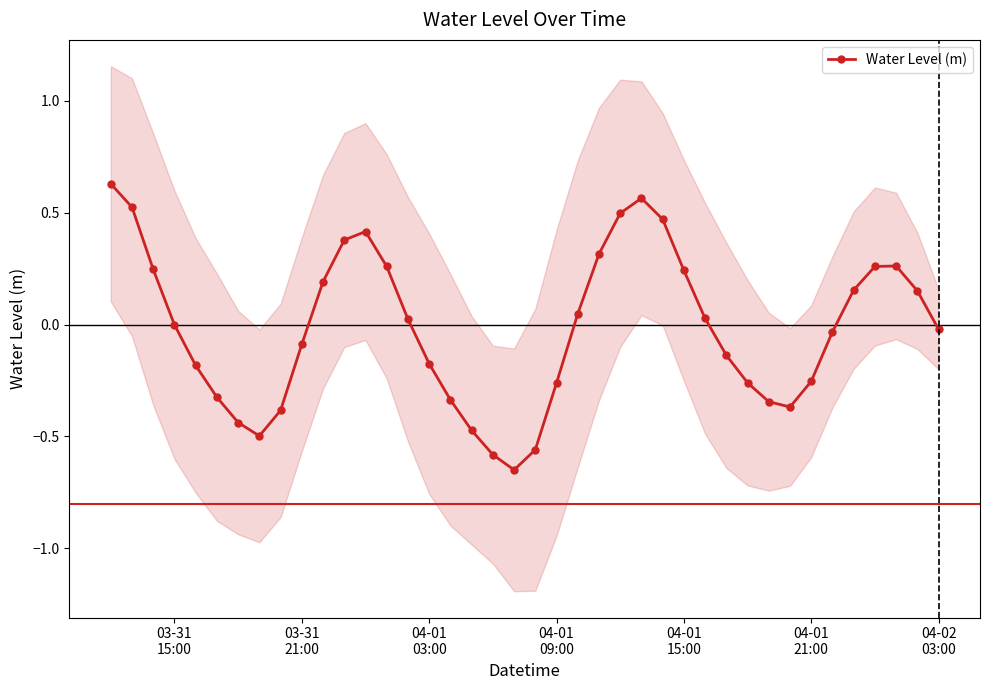

In Water Level (m), how many points are lower than both neighbors (excluding endpoints)?

3